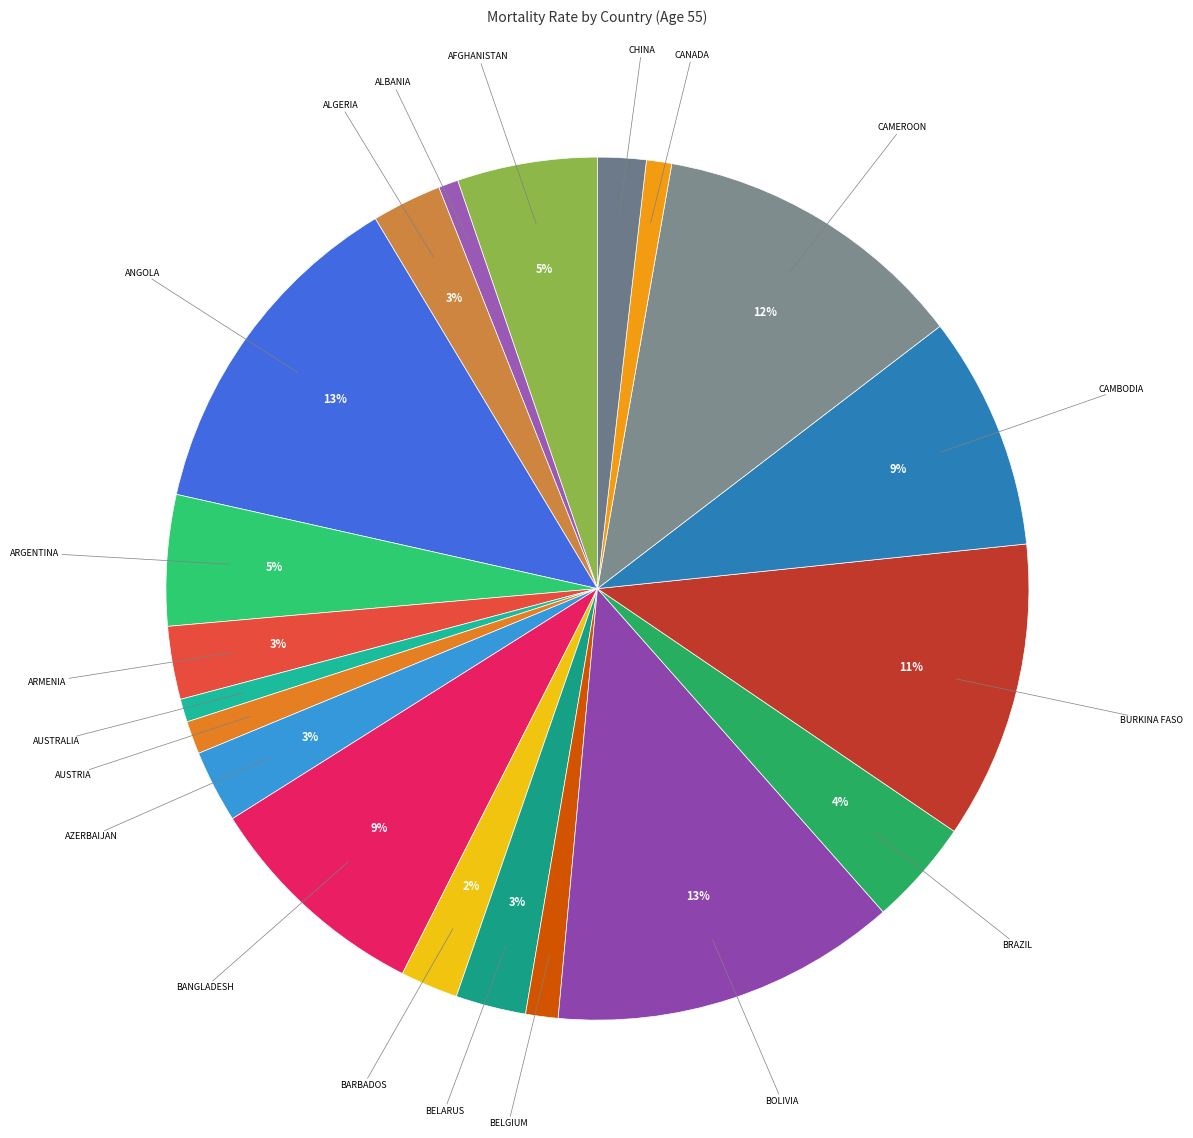

To the nearest percent, what percentage of the pie is ALGERIA?

3%